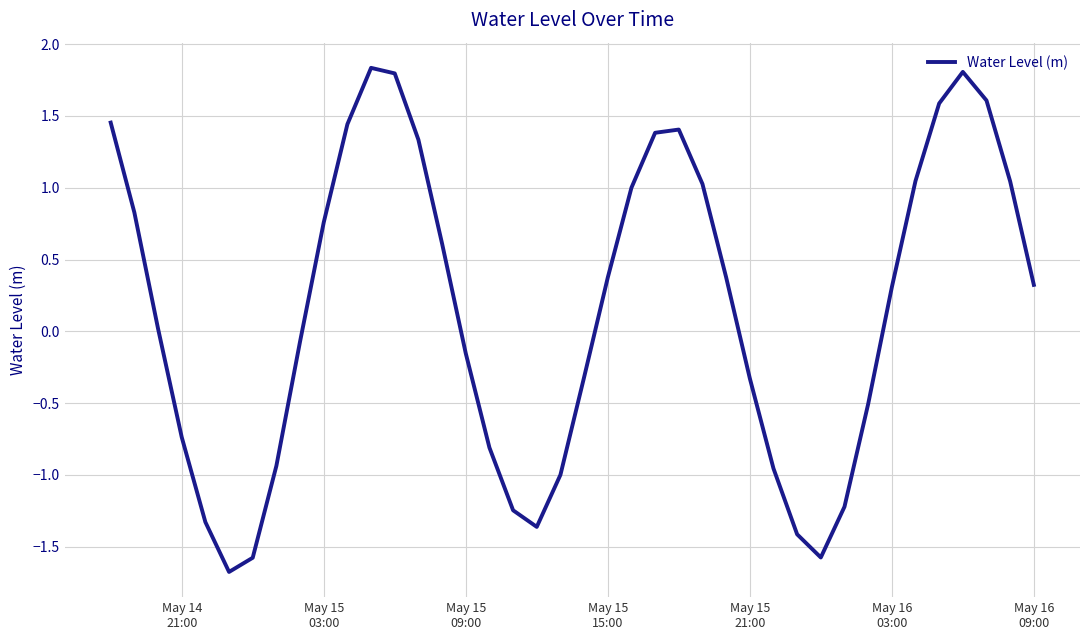

What is the difference between the maximum and minimum values?

3.5